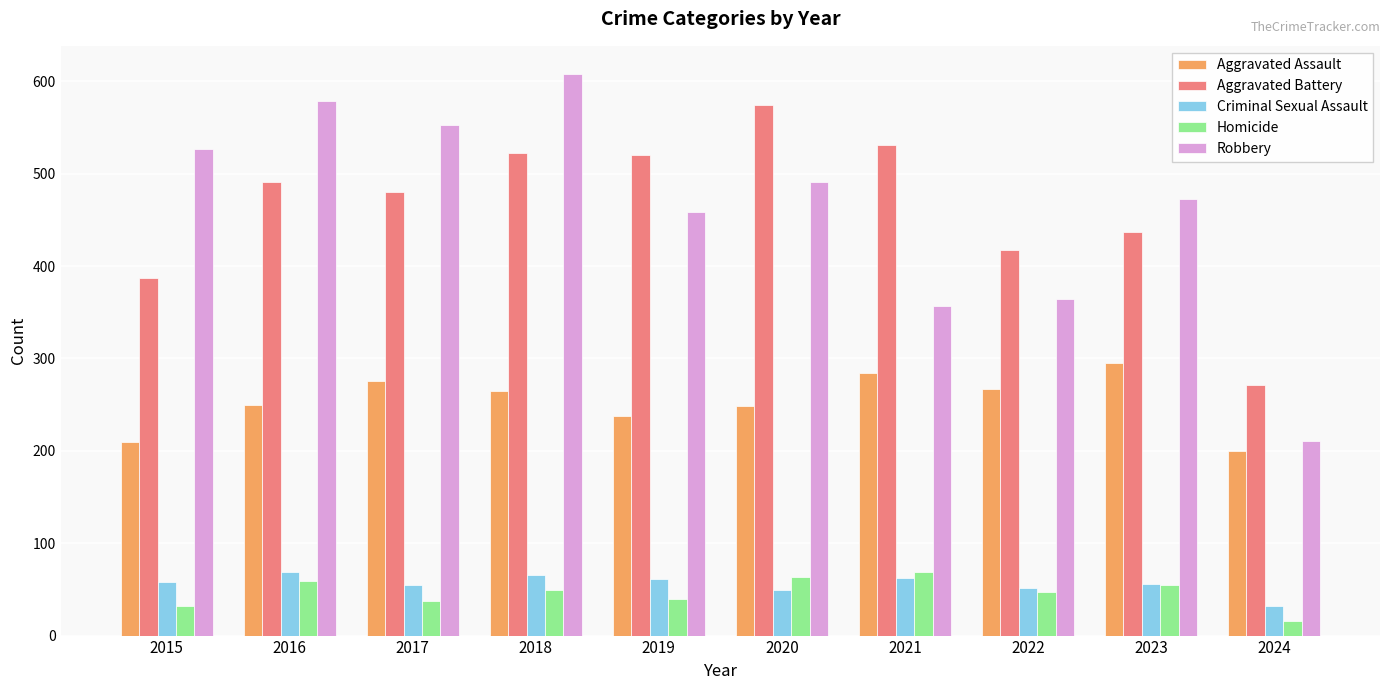

Is the value of Aggravated Battery at 2019 greater than the value of Homicide at 2023?

Yes